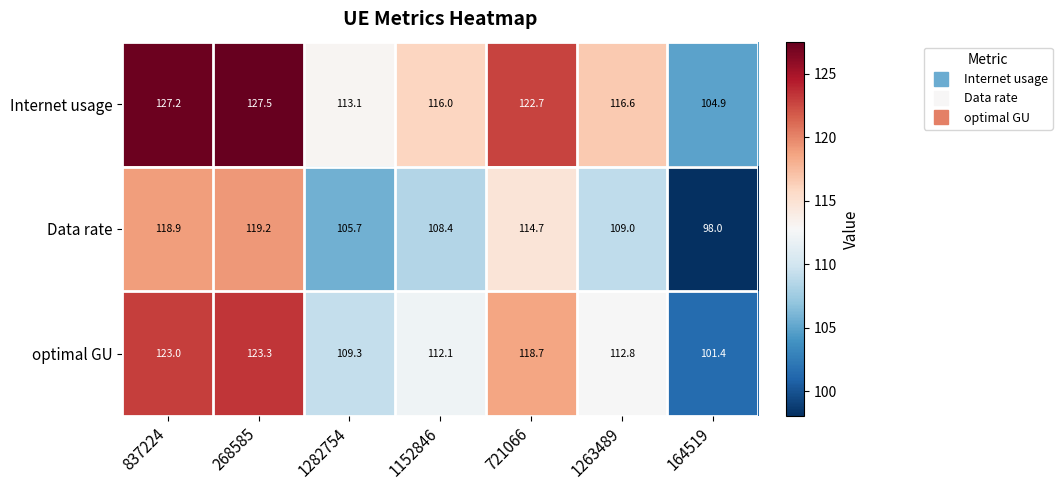

The optimal GU series shows 30.4 at 1282754. True or false?

False